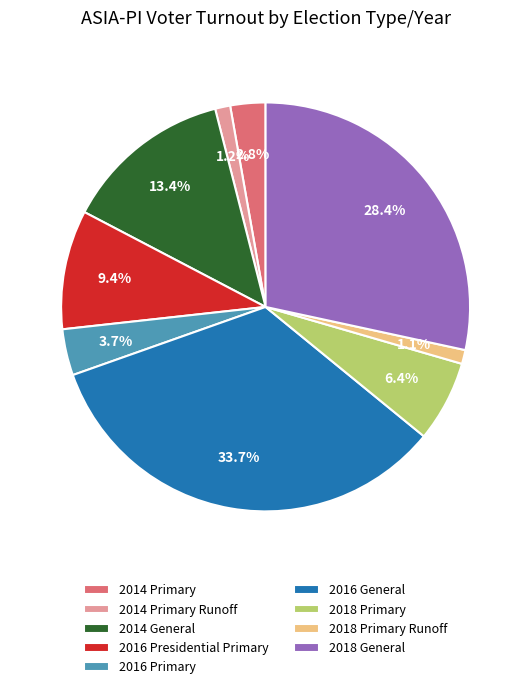

True or false: 2016 General accounts for 25% of the total.

False